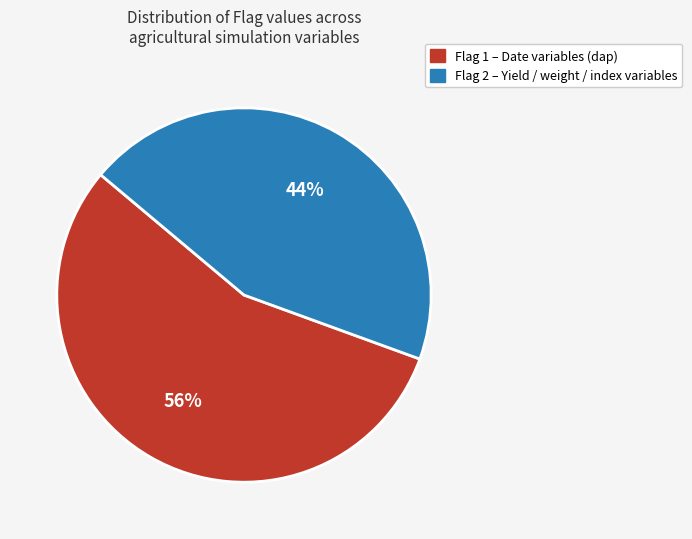

To the nearest percent, what is the average slice percentage?

50%